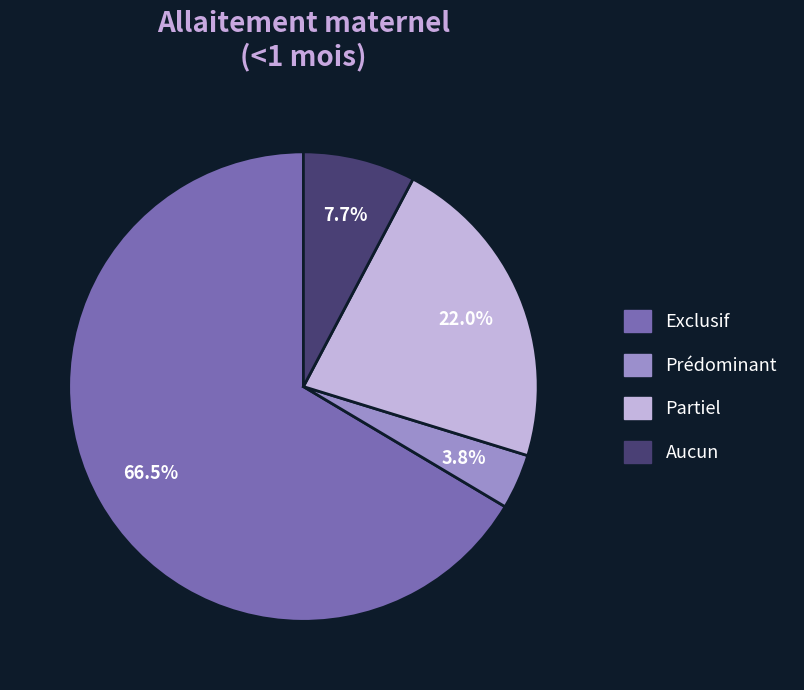

What percentage is NOT represented by Prédominant?

96.2%